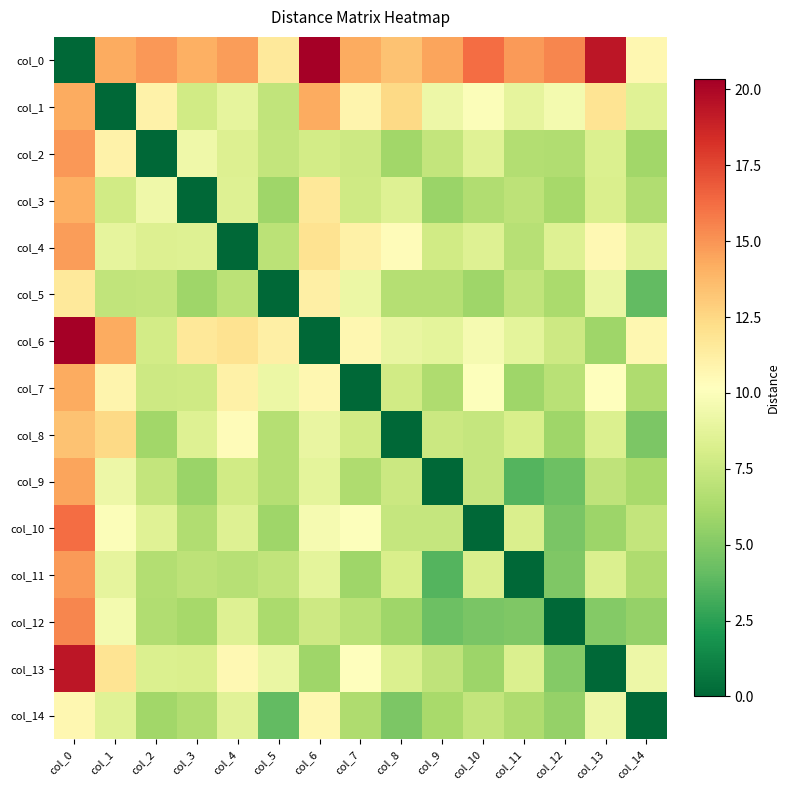

Reading right to left, extract all data points from this chart.

col_0: col_14=10.7	col_13=19.3	col_12=15.5	col_11=14.8	col_10=16.2	col_9=14.5	col_8=13.3	col_7=14.3	col_6=20.3	col_5=11.5	col_4=14.7	col_3=14.1	col_2=14.9	col_1=14.3	col_0=0.0
col_1: col_14=8.5	col_13=11.9	col_12=9.6	col_11=8.8	col_10=9.9	col_9=9.2	col_8=12.5	col_7=10.9	col_6=14.2	col_5=7.2	col_4=8.9	col_3=7.8	col_2=11.0	col_1=0.0	col_0=14.3
col_2: col_14=6.0	col_13=8.3	col_12=6.6	col_11=6.6	col_10=8.5	col_9=7.3	col_8=6.0	col_7=7.7	col_6=7.9	col_5=7.3	col_4=8.4	col_3=9.3	col_2=0.0	col_1=11.0	col_0=14.9
col_3: col_14=6.5	col_13=8.2	col_12=6.2	col_11=7.1	col_10=6.5	col_9=5.8	col_8=8.4	col_7=7.8	col_6=11.7	col_5=5.9	col_4=8.5	col_3=0.0	col_2=9.3	col_1=7.8	col_0=14.1
col_4: col_14=8.6	col_13=10.6	col_12=8.5	col_11=6.8	col_10=8.5	col_9=7.8	col_8=10.4	col_7=11.1	col_6=11.9	col_5=6.9	col_4=0.0	col_3=8.5	col_2=8.4	col_1=8.9	col_0=14.7
col_5: col_14=4.0	col_13=9.1	col_12=6.3	col_11=7.2	col_10=5.9	col_9=6.7	col_8=6.7	col_7=9.1	col_6=11.2	col_5=0.0	col_4=6.9	col_3=5.9	col_2=7.3	col_1=7.2	col_0=11.5
col_6: col_14=10.7	col_13=5.9	col_12=7.6	col_11=8.8	col_10=9.6	col_9=8.8	col_8=9.0	col_7=10.7	col_6=0.0	col_5=11.2	col_4=11.9	col_3=11.7	col_2=7.9	col_1=14.2	col_0=20.3
col_7: col_14=6.4	col_13=10.2	col_12=6.8	col_11=5.9	col_10=10.0	col_9=6.5	col_8=7.8	col_7=0.0	col_6=10.7	col_5=9.1	col_4=11.1	col_3=7.8	col_2=7.7	col_1=10.9	col_0=14.3
col_8: col_14=4.8	col_13=8.3	col_12=5.9	col_11=8.1	col_10=7.3	col_9=7.6	col_8=0.0	col_7=7.8	col_6=9.0	col_5=6.7	col_4=10.4	col_3=8.4	col_2=6.0	col_1=12.5	col_0=13.3
col_9: col_14=6.2	col_13=7.1	col_12=4.3	col_11=3.6	col_10=7.4	col_9=0.0	col_8=7.6	col_7=6.5	col_6=8.8	col_5=6.7	col_4=7.8	col_3=5.8	col_2=7.3	col_1=9.2	col_0=14.5
col_10: col_14=7.3	col_13=5.8	col_12=4.7	col_11=8.2	col_10=0.0	col_9=7.4	col_8=7.3	col_7=10.0	col_6=9.6	col_5=5.9	col_4=8.5	col_3=6.5	col_2=8.5	col_1=9.9	col_0=16.2
col_11: col_14=6.5	col_13=8.3	col_12=4.9	col_11=0.0	col_10=8.2	col_9=3.6	col_8=8.1	col_7=5.9	col_6=8.8	col_5=7.2	col_4=6.8	col_3=7.1	col_2=6.6	col_1=8.8	col_0=14.8
col_12: col_14=5.6	col_13=5.0	col_12=0.0	col_11=4.9	col_10=4.7	col_9=4.3	col_8=5.9	col_7=6.8	col_6=7.6	col_5=6.3	col_4=8.5	col_3=6.2	col_2=6.6	col_1=9.6	col_0=15.5
col_13: col_14=9.3	col_13=0.0	col_12=5.0	col_11=8.3	col_10=5.8	col_9=7.1	col_8=8.3	col_7=10.2	col_6=5.9	col_5=9.1	col_4=10.6	col_3=8.2	col_2=8.3	col_1=11.9	col_0=19.3
col_14: col_14=0.0	col_13=9.3	col_12=5.6	col_11=6.5	col_10=7.3	col_9=6.2	col_8=4.8	col_7=6.4	col_6=10.7	col_5=4.0	col_4=8.6	col_3=6.5	col_2=6.0	col_1=8.5	col_0=10.7